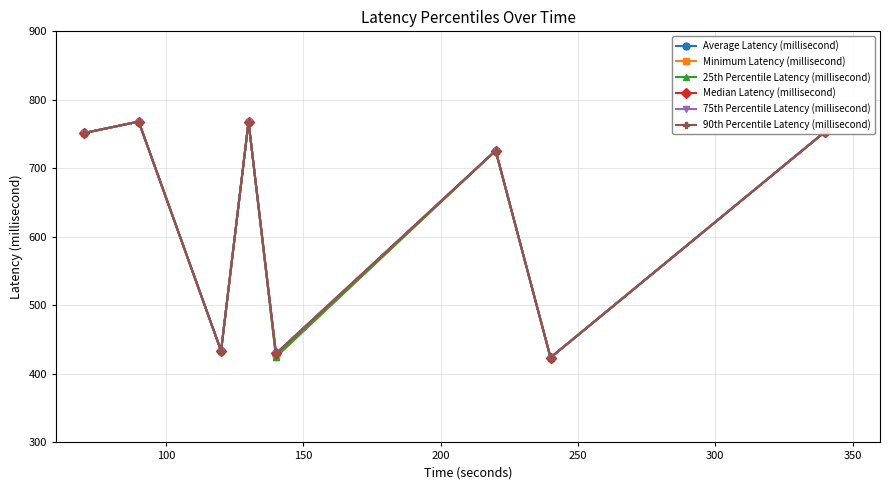

True or false: Average Latency (millisecond) and 75th Percentile Latency (millisecond) intersect in this chart.

False